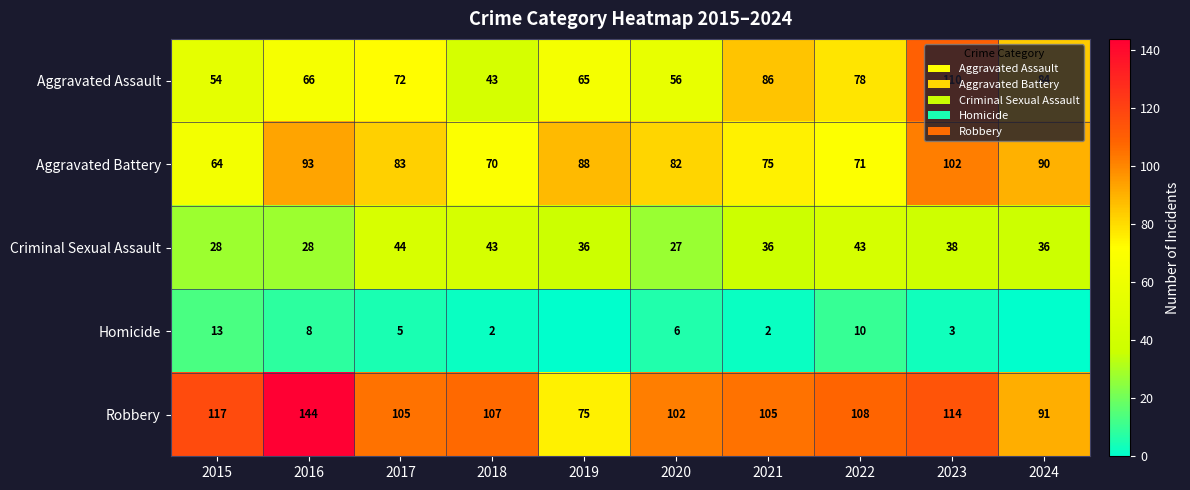

What is the total value across all series at 2020?

273